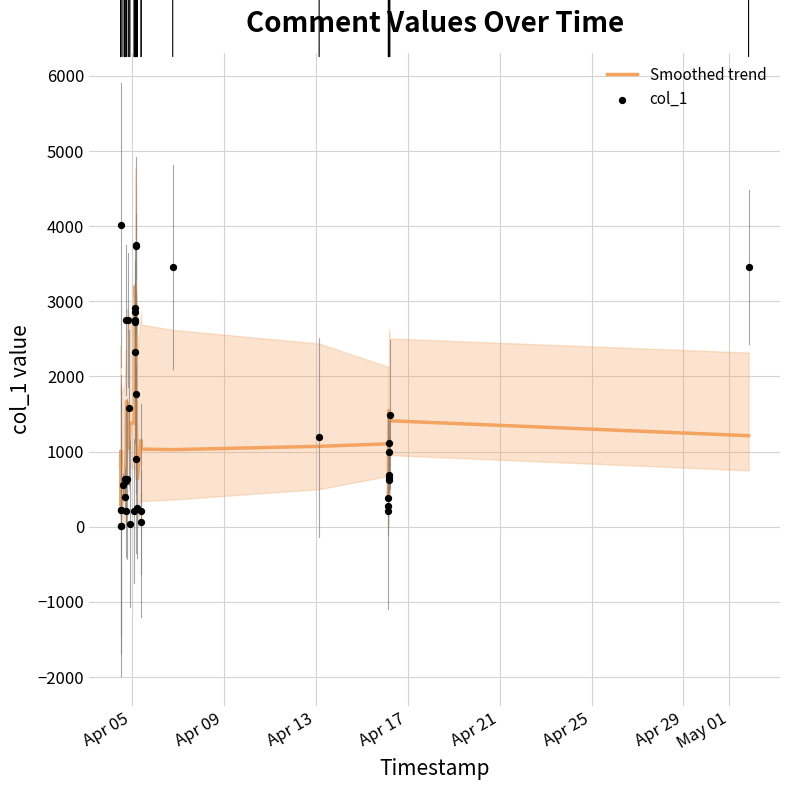

Which series has the widest spread of Y values?

col_1